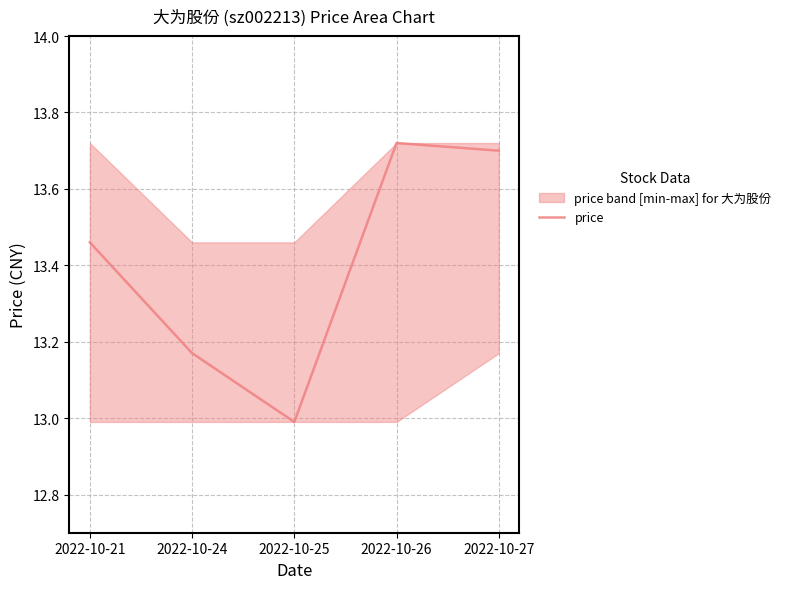

Which has a higher value, 2022-10-21 or 2022-10-26?

2022-10-26